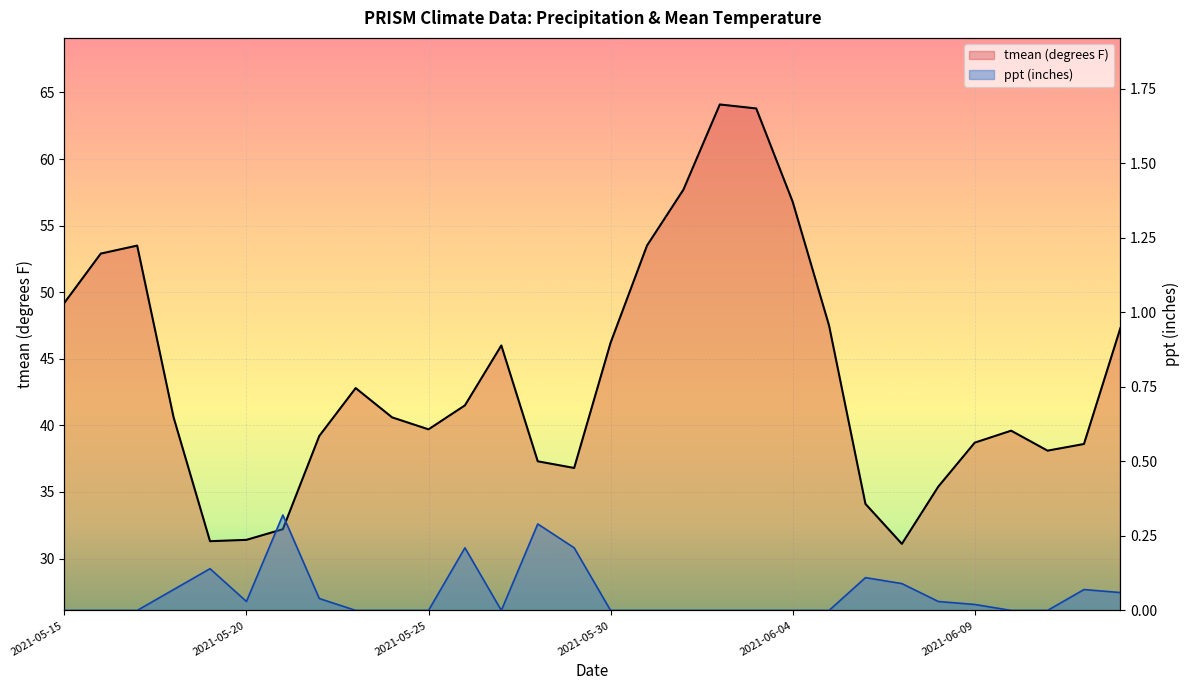

Is it true that tmean (degrees F) equals 25.0 at 25?

False